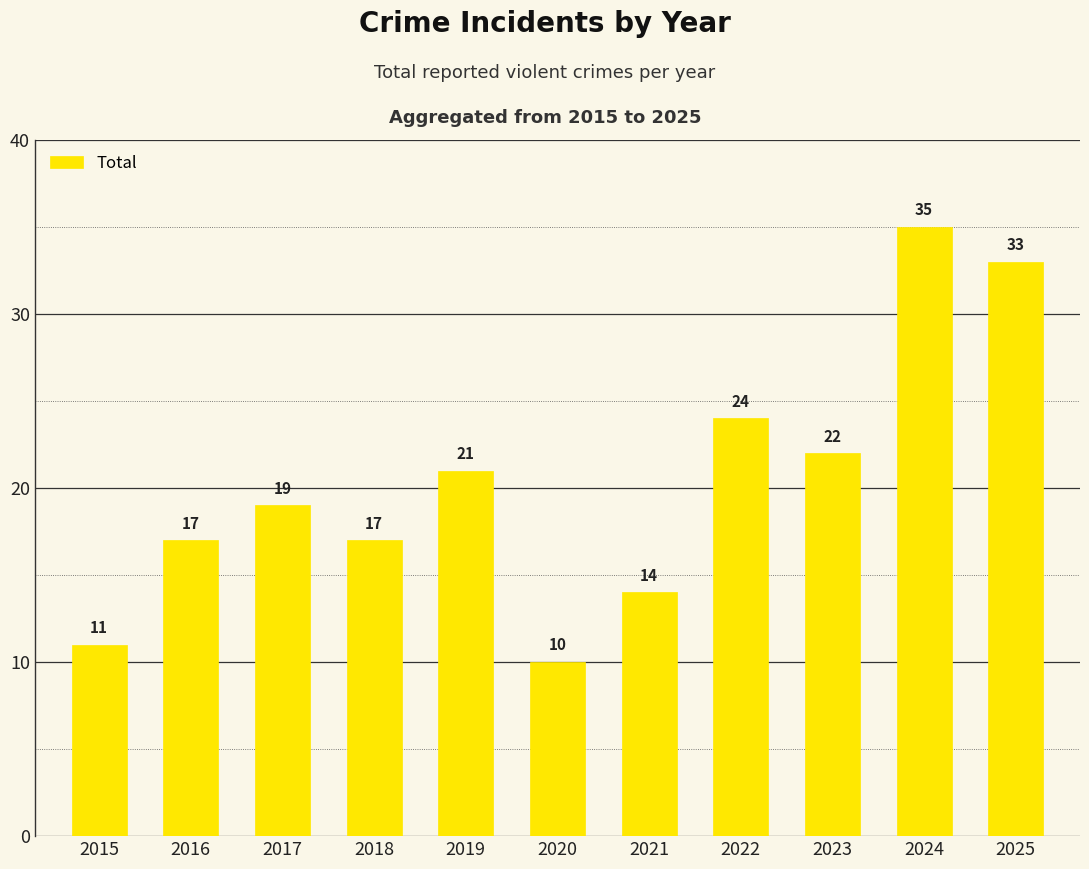

Which label corresponds to the largest value in the chart?

2024